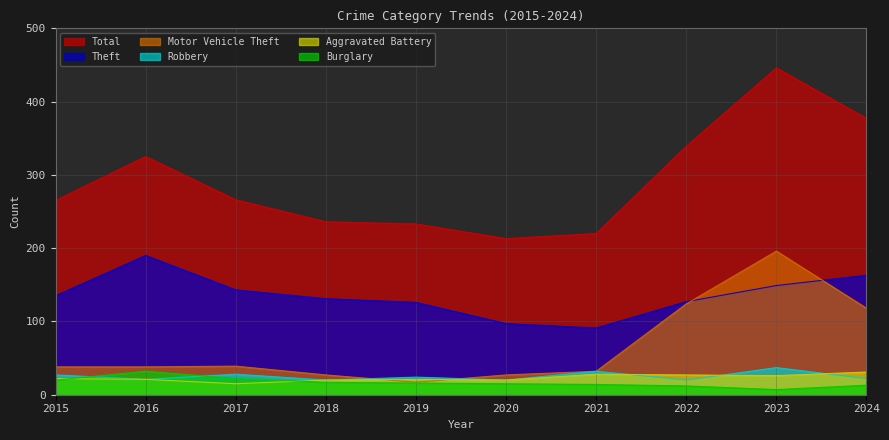

Does the chart display data point markers on the line(s)?

No